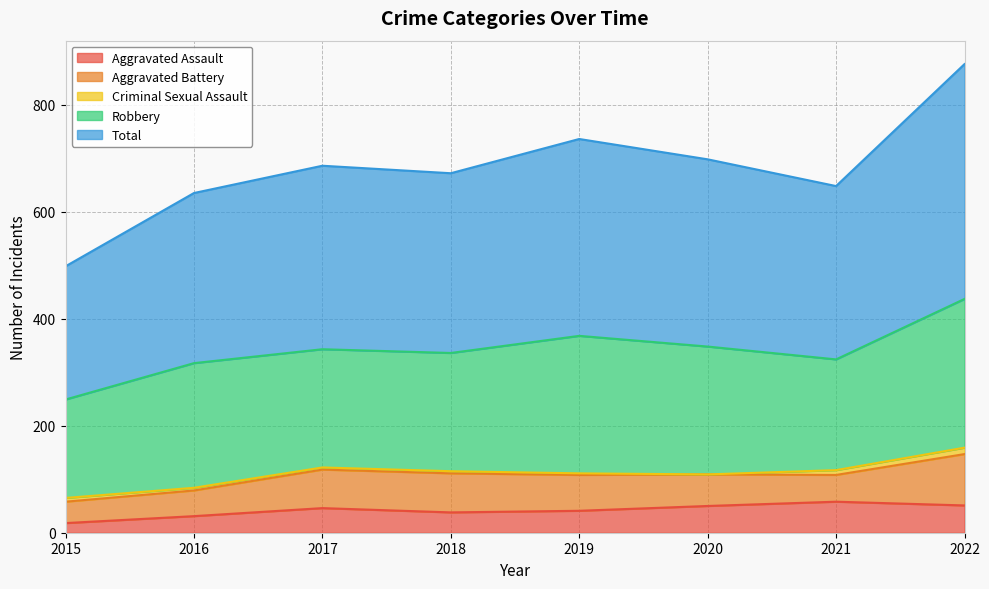

True or false: Aggravated Battery and Total cross at least once.

False